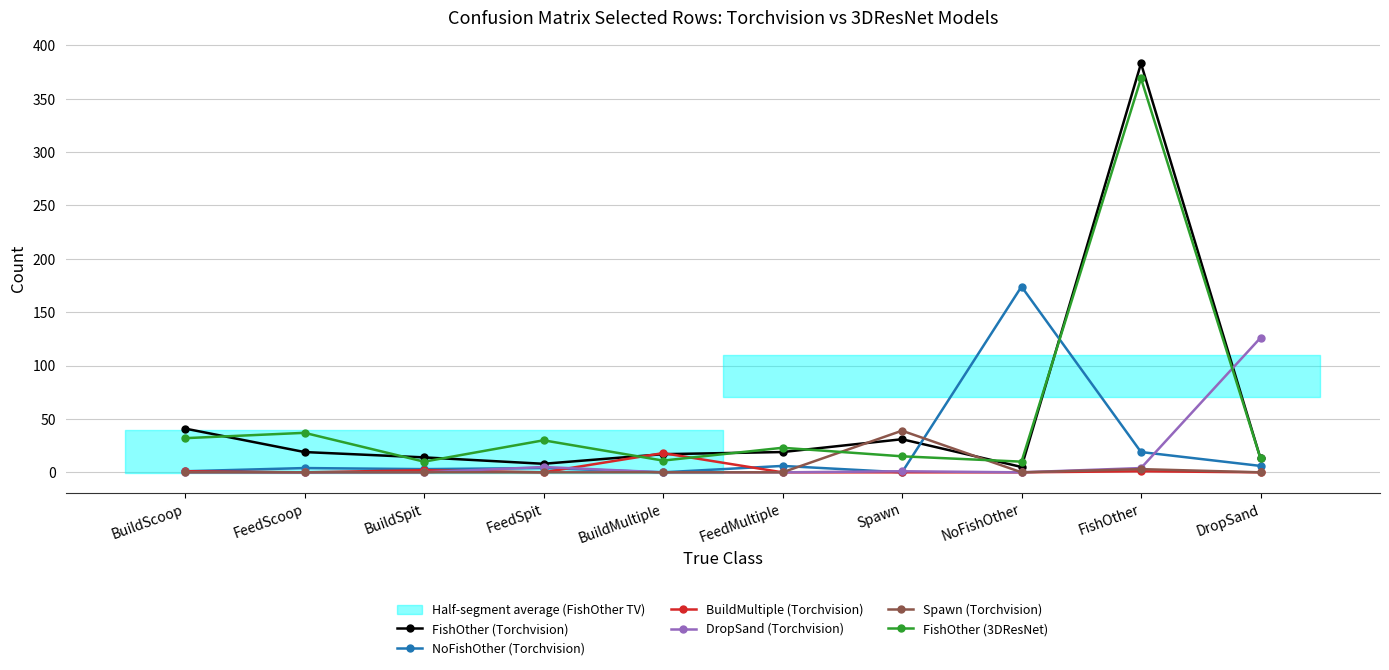

At which category does Spawn (Torchvision) reach its first local peak?

Spawn